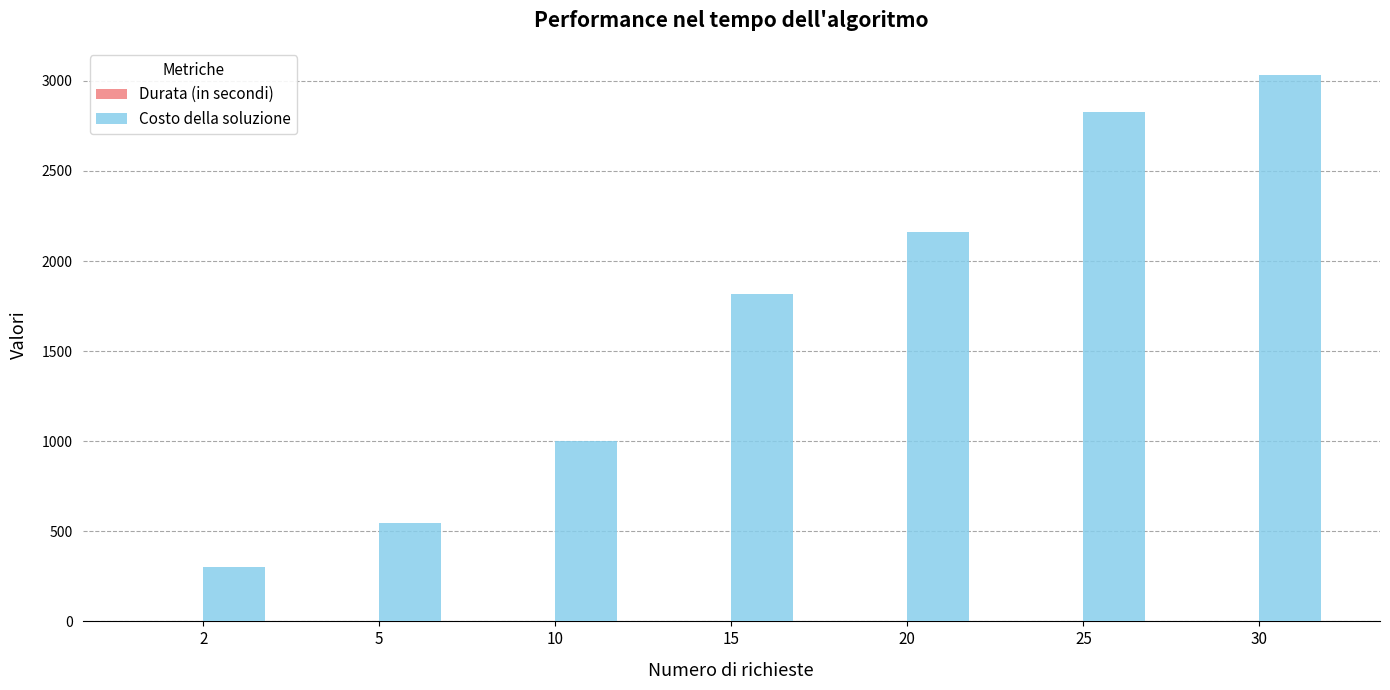

How many groups of bars are there?

7